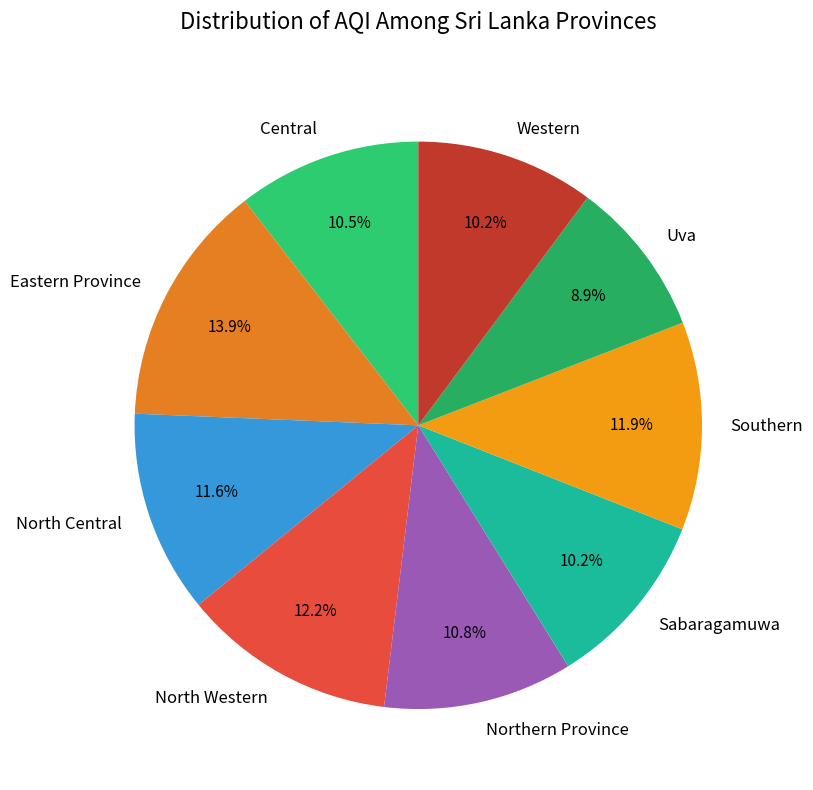

Between Eastern Province and Northern Province, which is larger?

Eastern Province